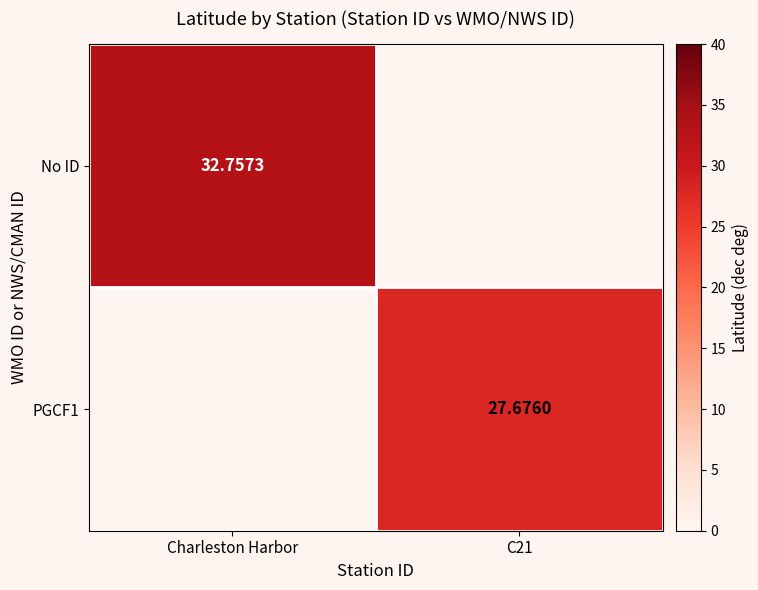

At how many categories does at least one series exceed 29?

1